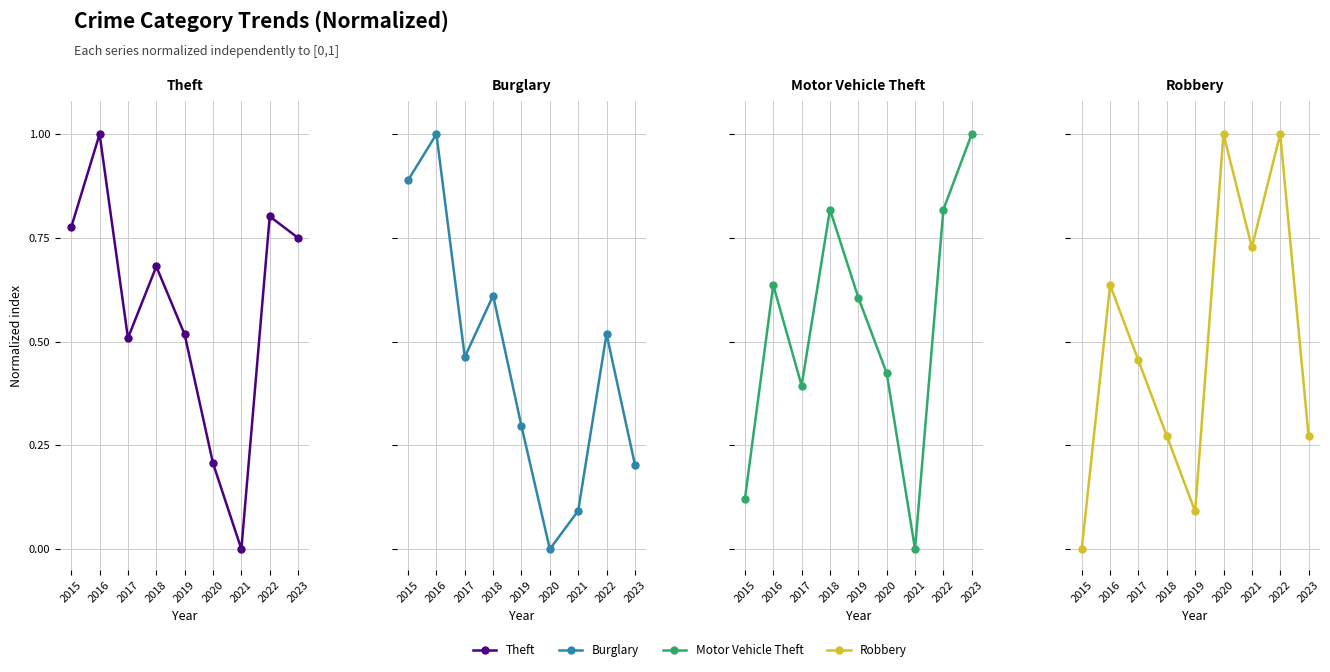

Rank the series by their maximum value, from highest to lowest.

Theft, Burglary, Motor Vehicle Theft, Robbery